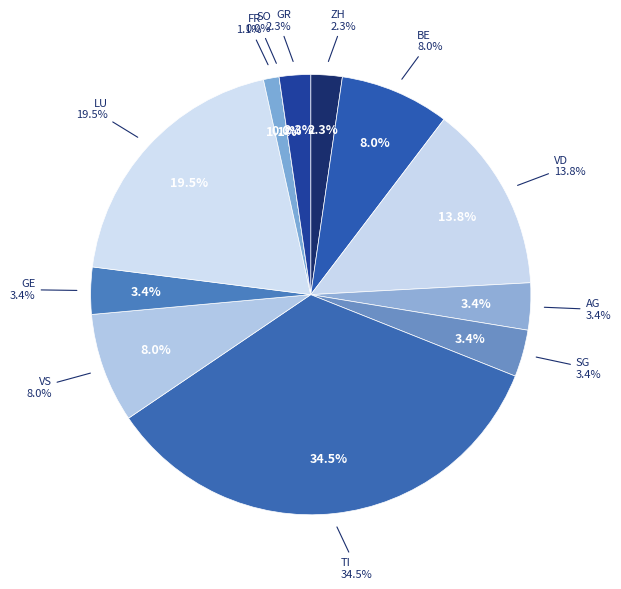

What is the change in value from GE to SO?

-3